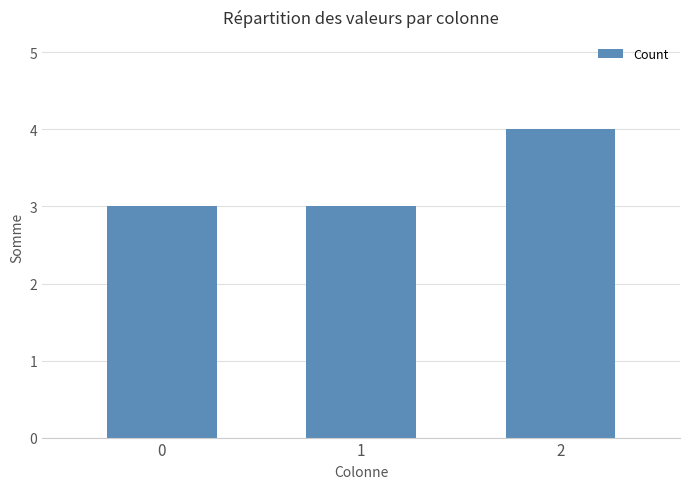

Read the value at 0.

3